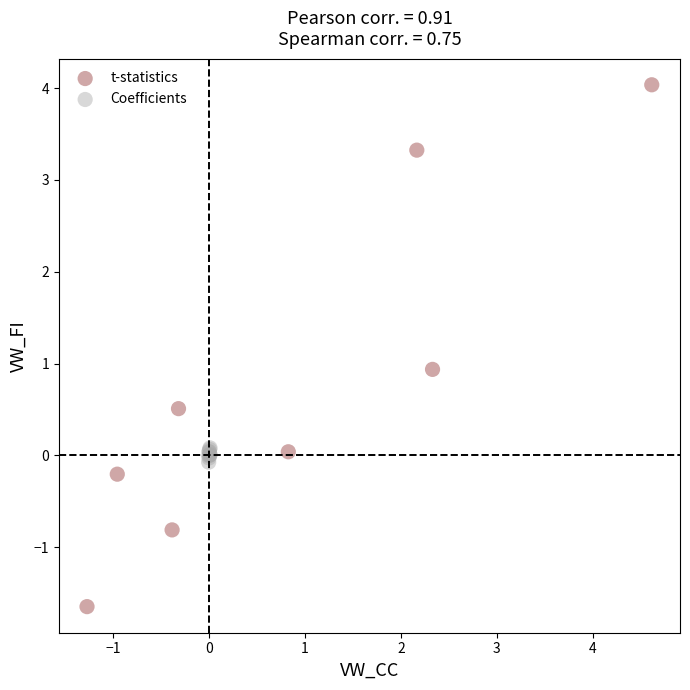

Which series has the widest spread of Y values?

t-statistics